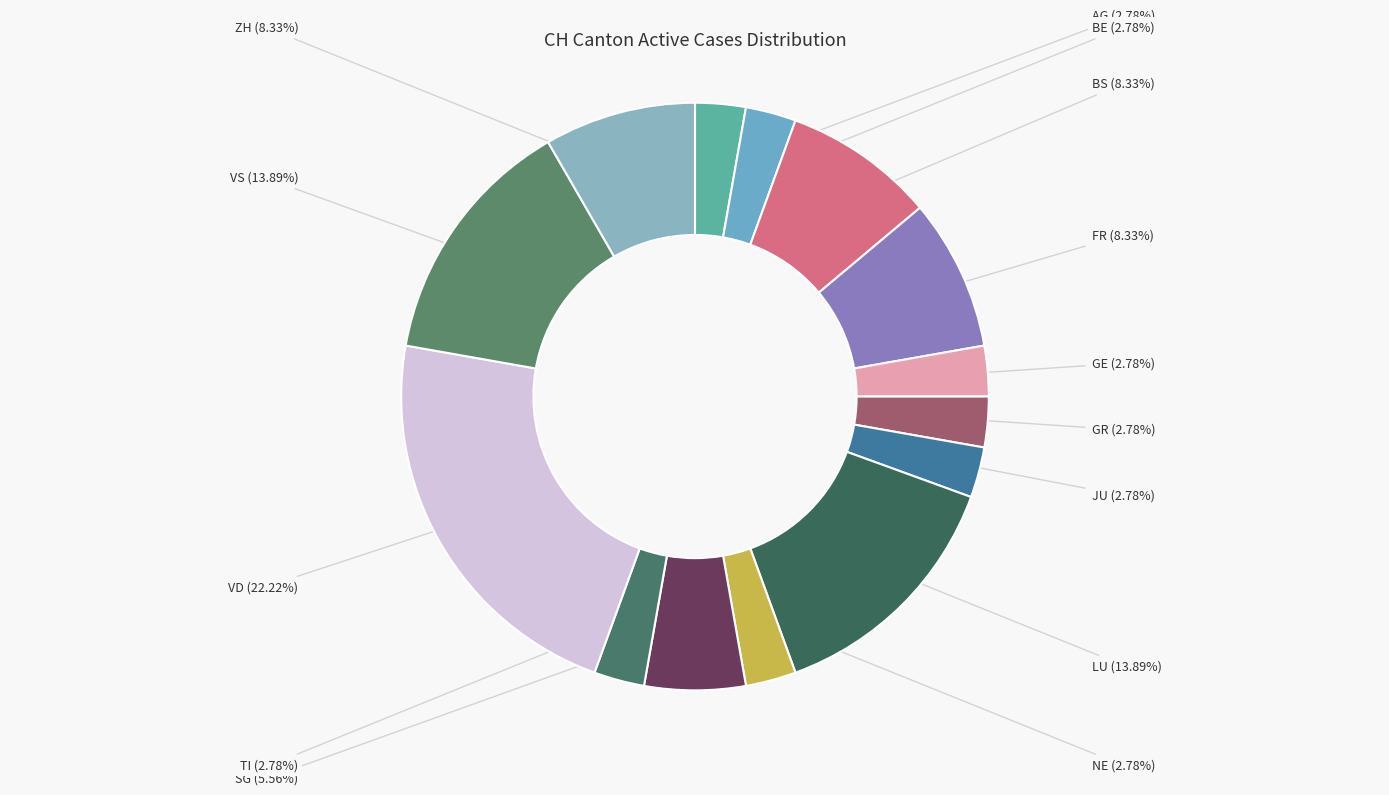

Which category has the biggest portion of the pie?

VD